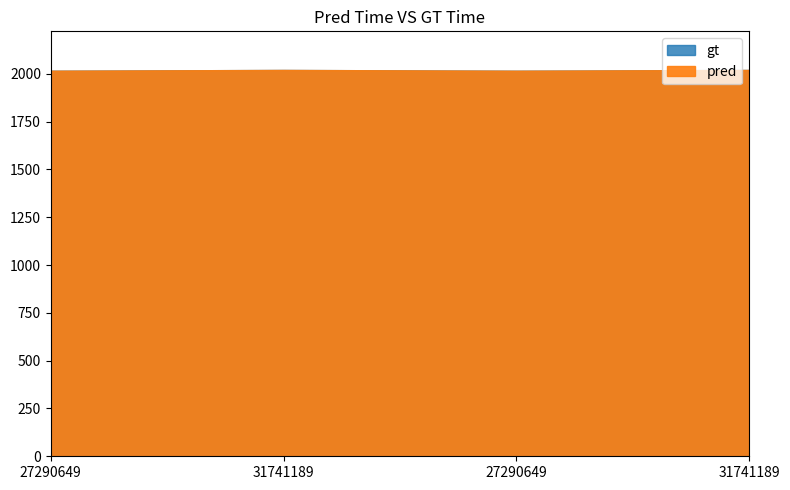

What is the value of the gt point at the 3rd from the left?

2016